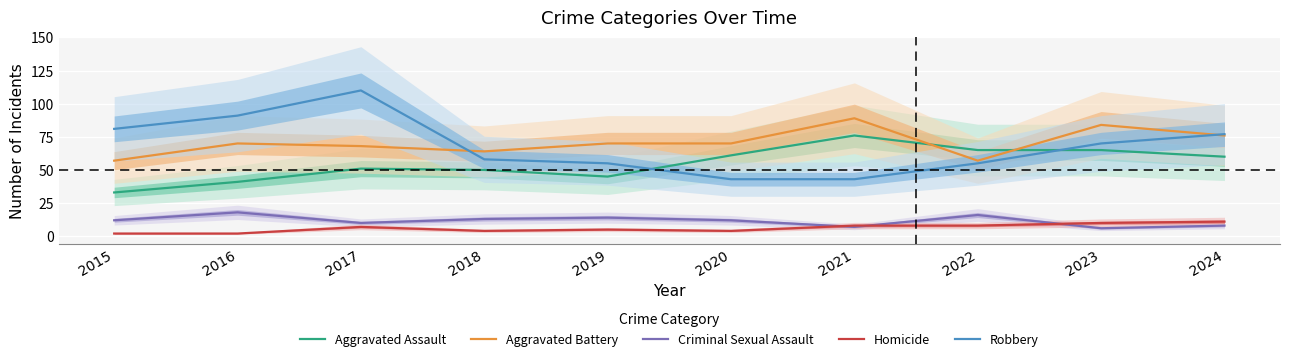

True or false: Robbery and Homicide intersect in this chart.

False